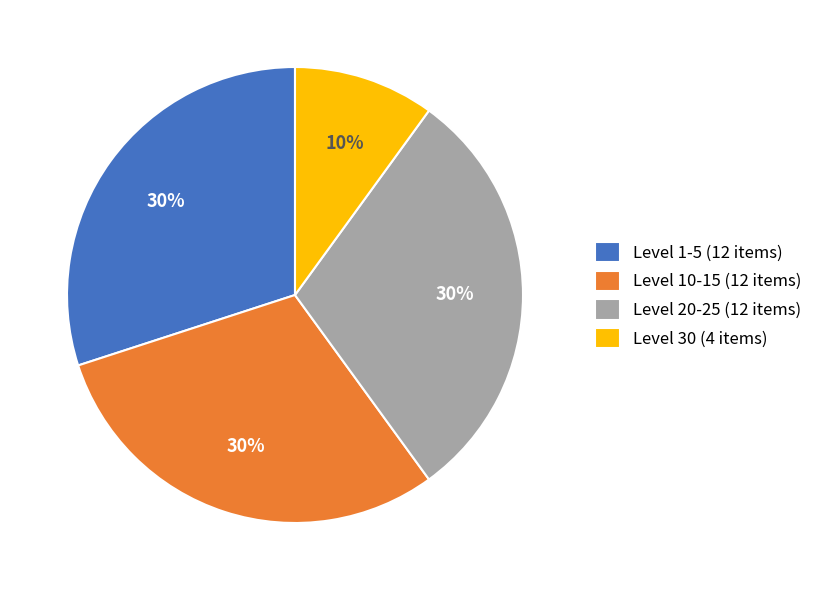

Is there any slice that represents more than half of the pie?

No